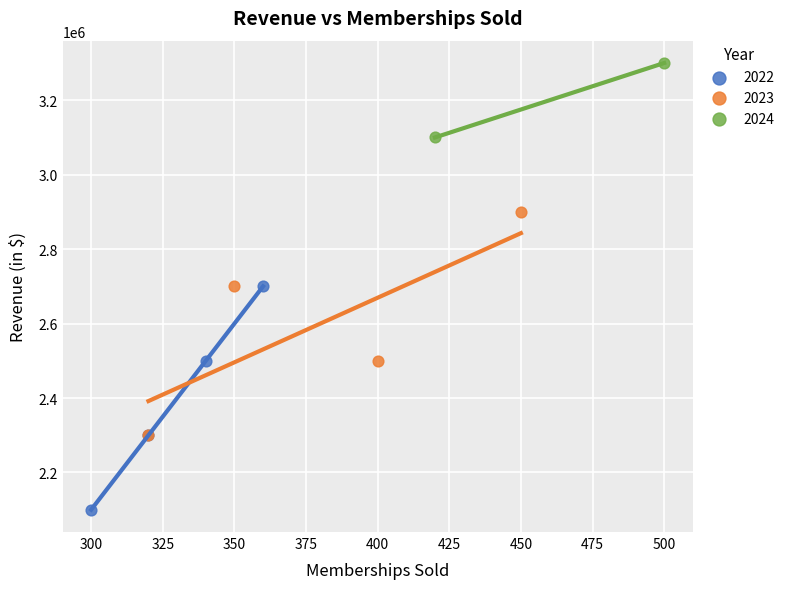

Which series contains the highest Y value?

2024